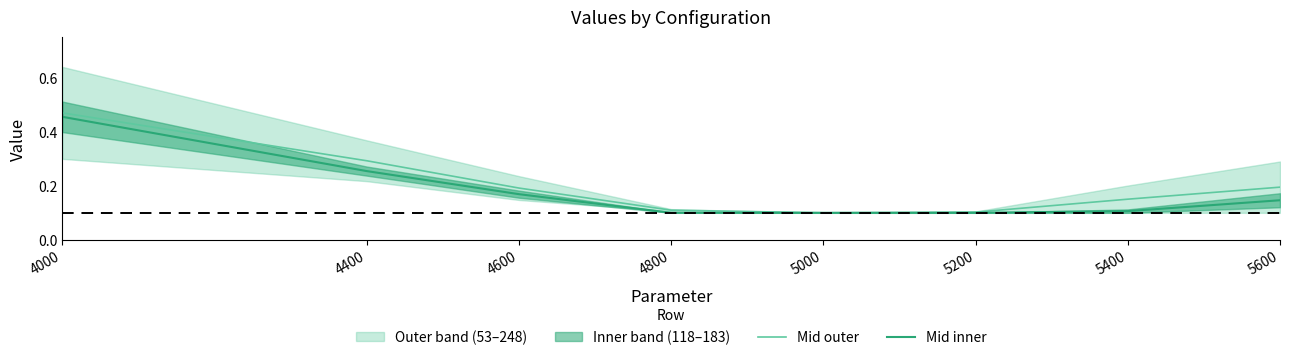

Reading left to right, list all the values displayed in this chart.

Mid outer: 4000=0.5	4400=0.3	4600=0.2	4800=0.1	5000=0.1	5200=0.1	5400=0.2	5600=0.2
Mid inner: 4000=0.5	4400=0.3	4600=0.2	4800=0.1	5000=0.1	5200=0.1	5400=0.1	5600=0.1